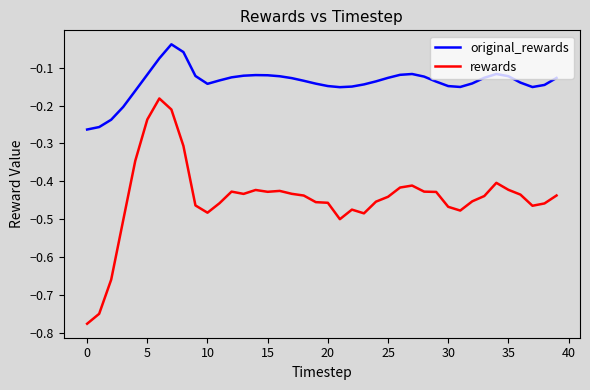

List the series in order of their overall mean, highest first.

original_rewards, rewards